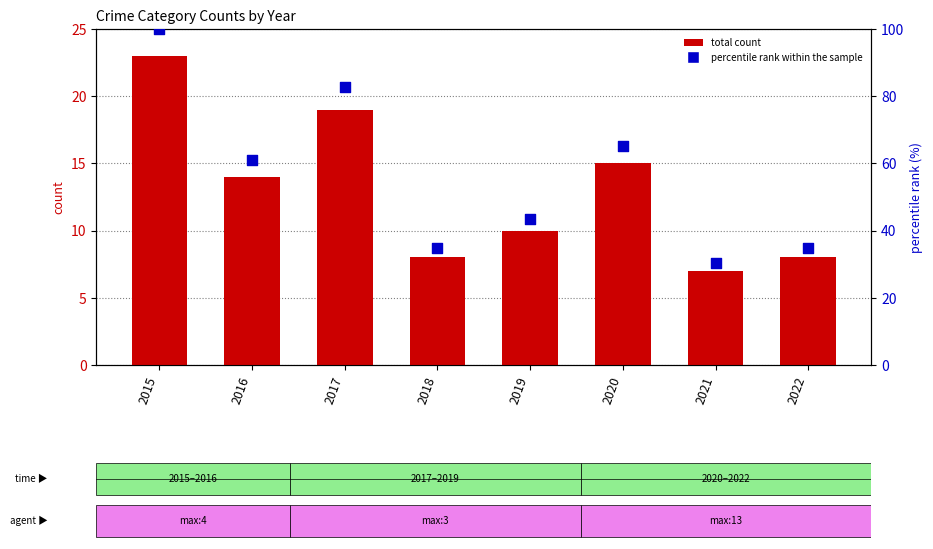

What are all the series names shown in the legend?

total count, percentile rank within the sample